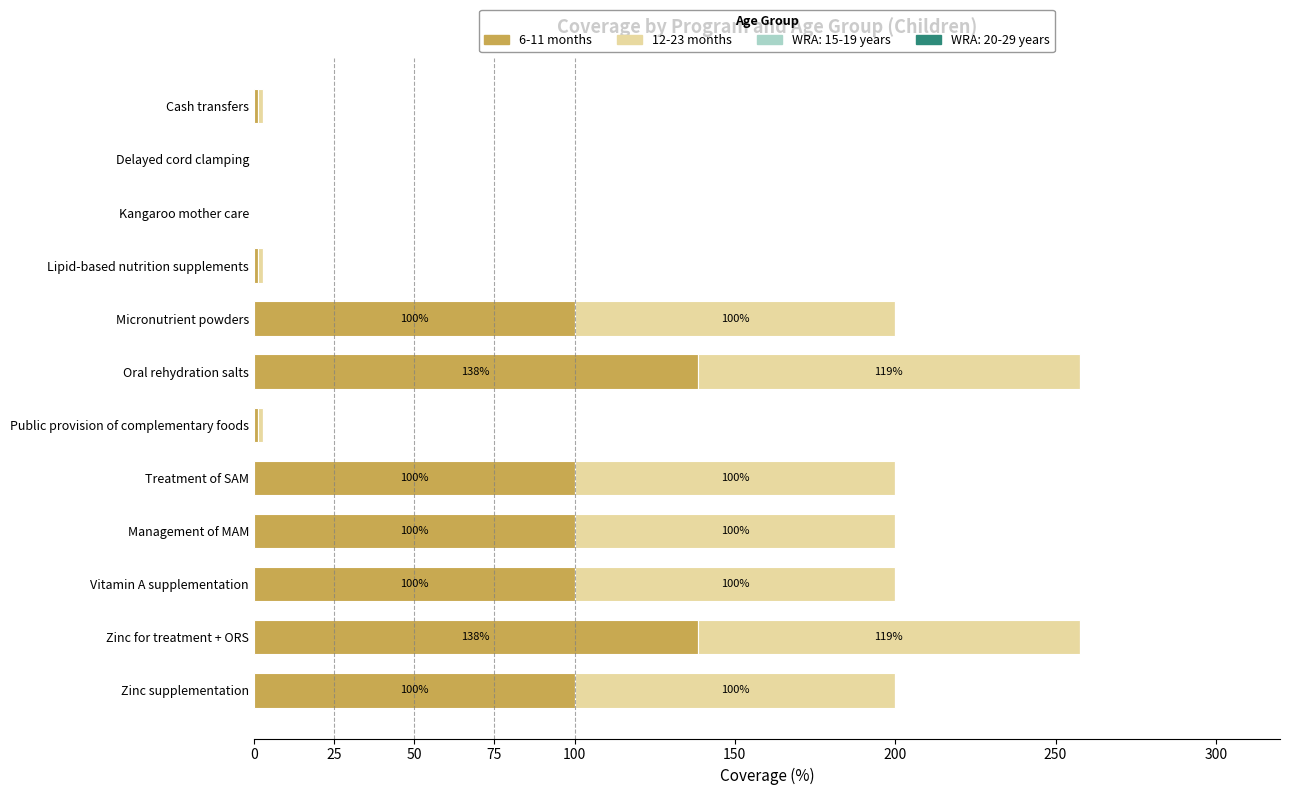

What is the total value across all series at Vitamin A supplementation?

200.0